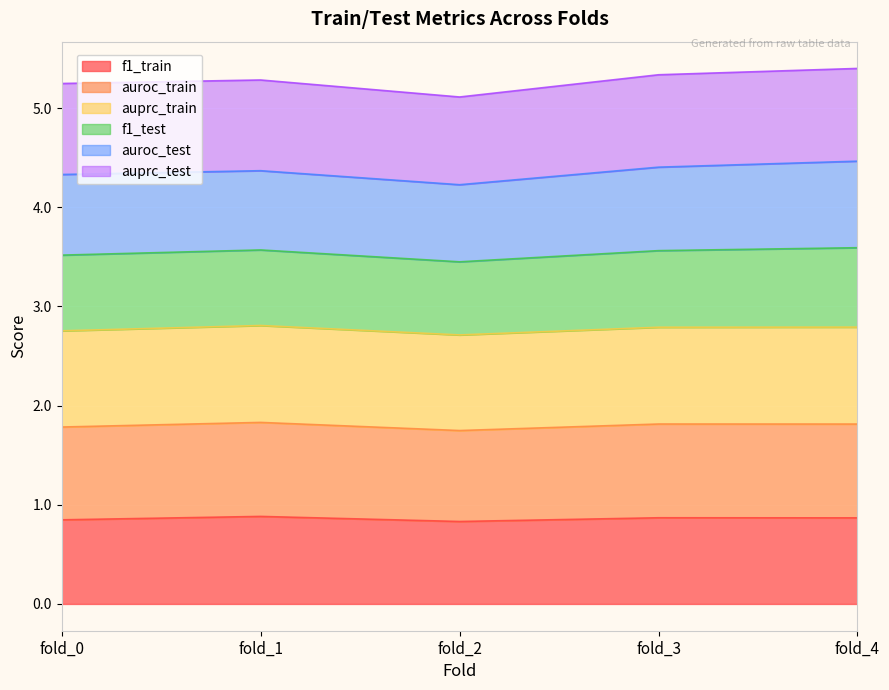

In f1_train, how many points are higher than both neighbors (excluding endpoints)?

2